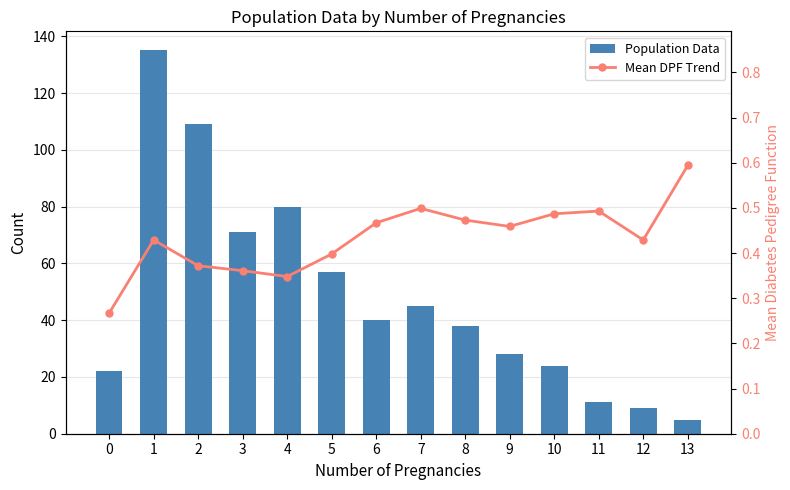

Rank the series at 3 from highest to lowest value.

Population Data, Mean DPF Trend